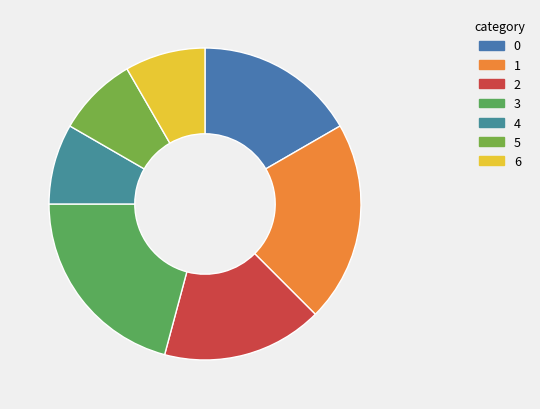

Which has a higher value, 1 or 2?

1